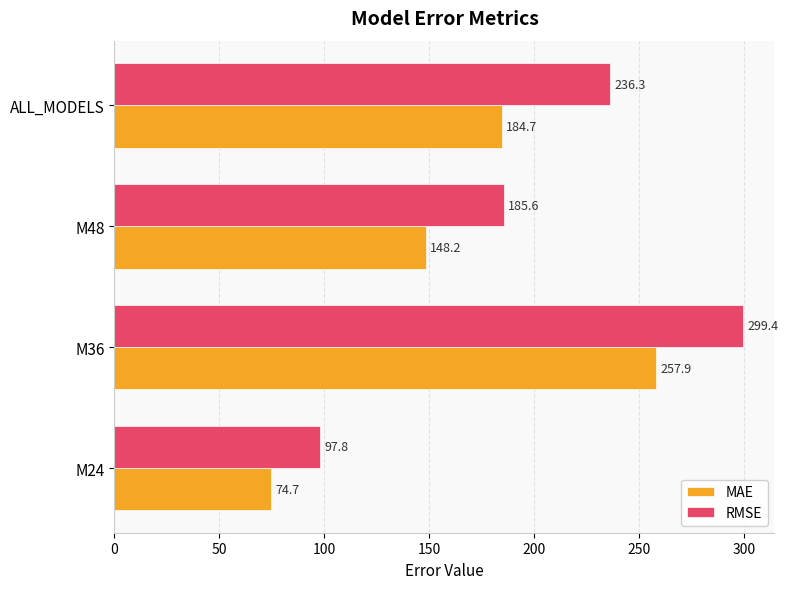

Is the value of MAE at M24 greater than the value of RMSE at M36?

No